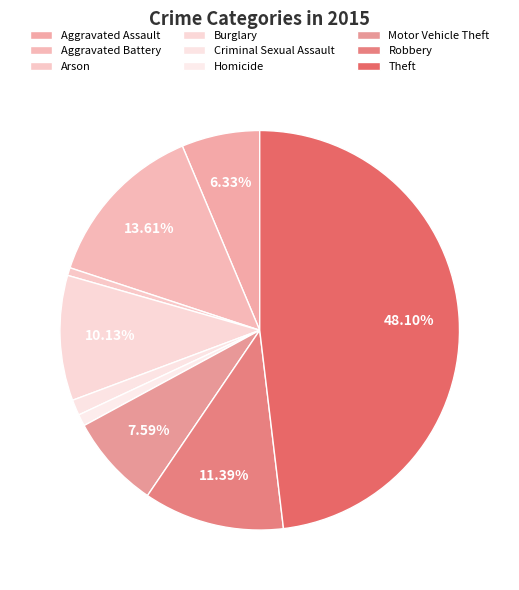

True or false: Motor Vehicle Theft accounts for 8% of the total.

True